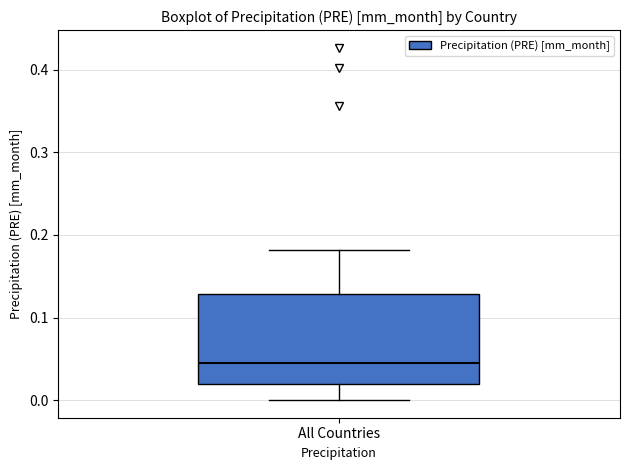

Transcribe this box plot: give where the median line is, the range the box spans, and where the two whiskers end, as read against the y-axis. The values are not printed on the chart, so give them approximately, as read against the axis.

median 0.04, box 0.02 to 0.13, whiskers 0.00 to 0.18